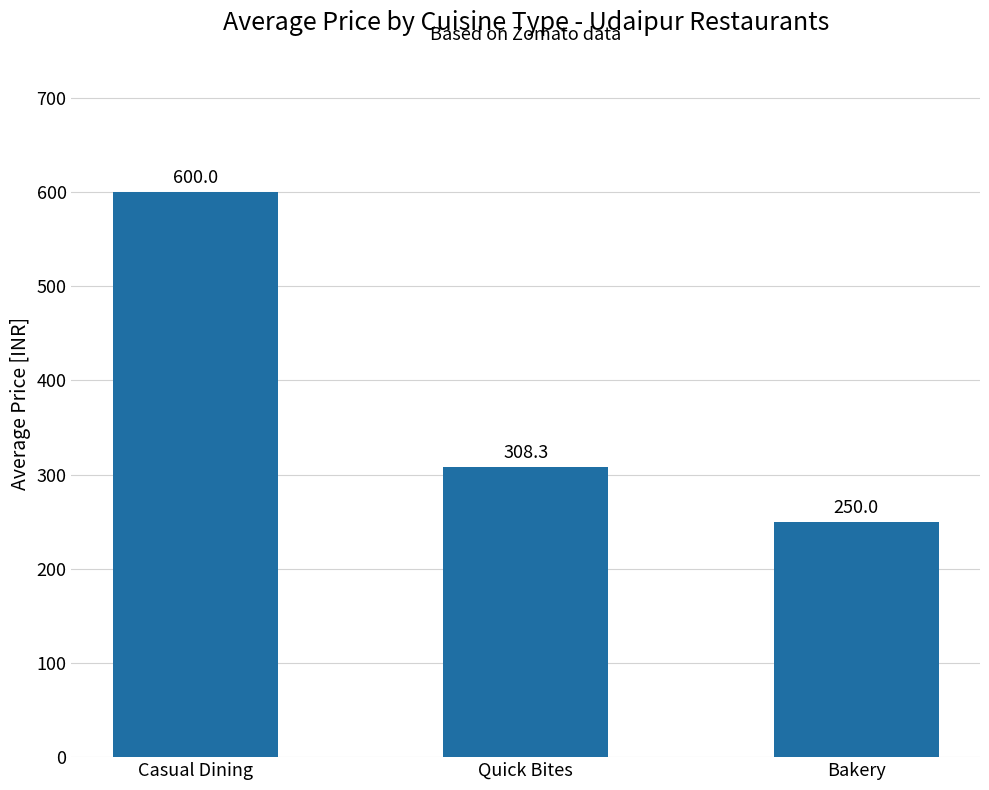

What position from the right is Bakery?

1